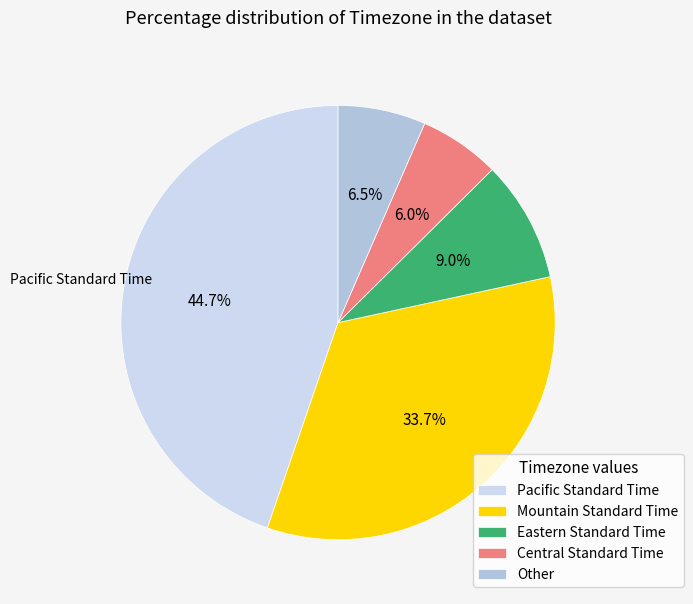

What is the smallest slice in the pie chart?

Central Standard Time